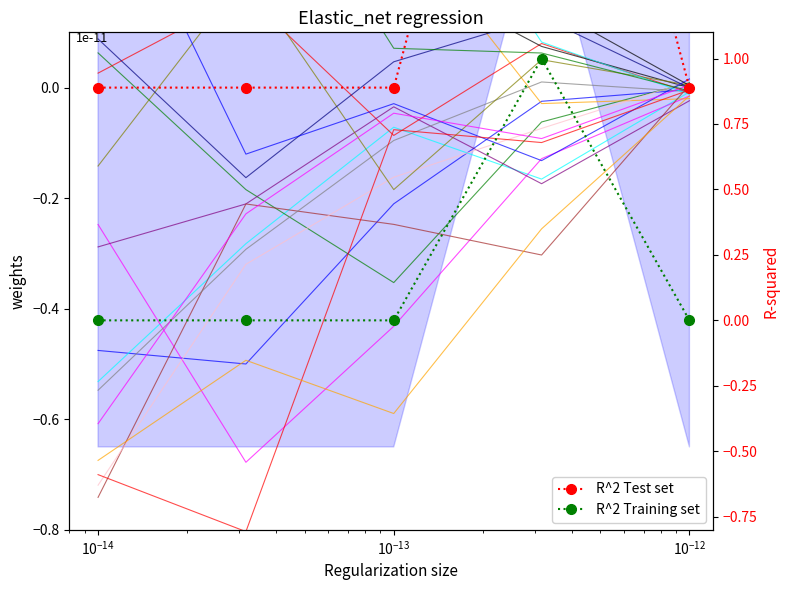

List the series in order of their peak value, lowest first.

R^2 Test set, R^2 Training set